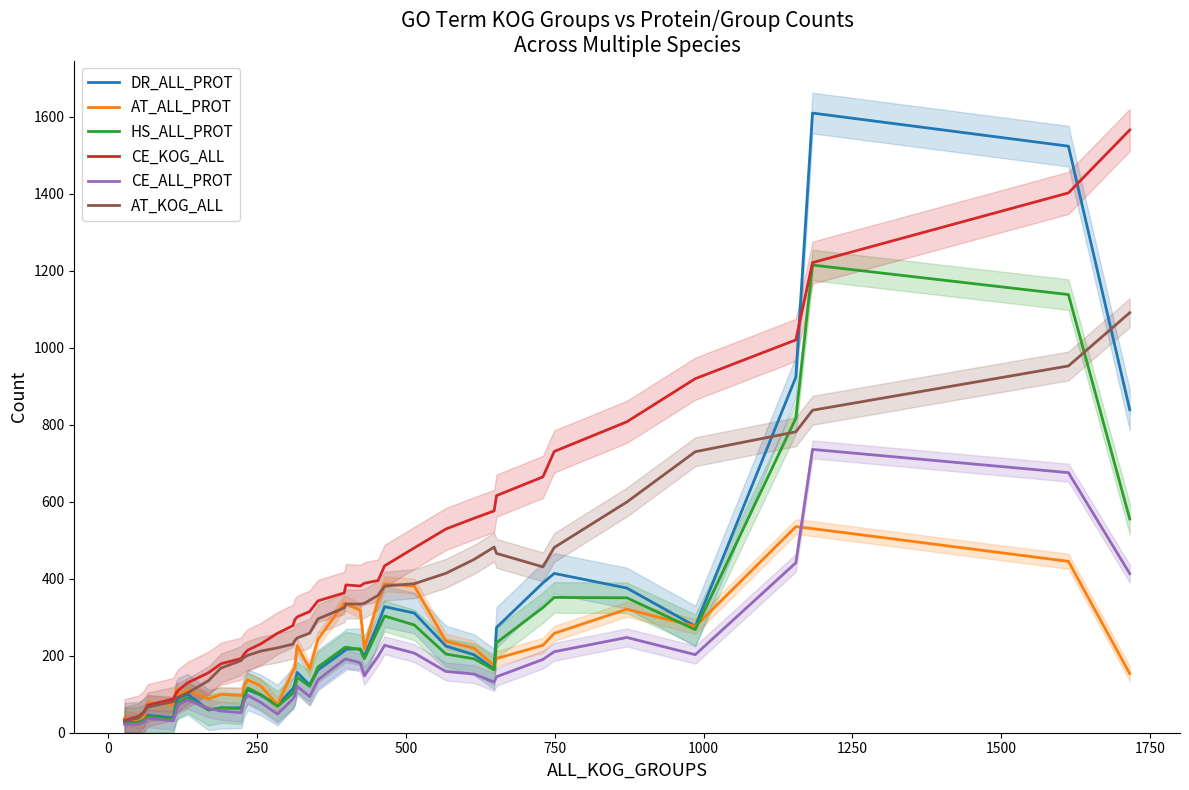

What is the maximum value for CE_ALL_PROT?

735.7